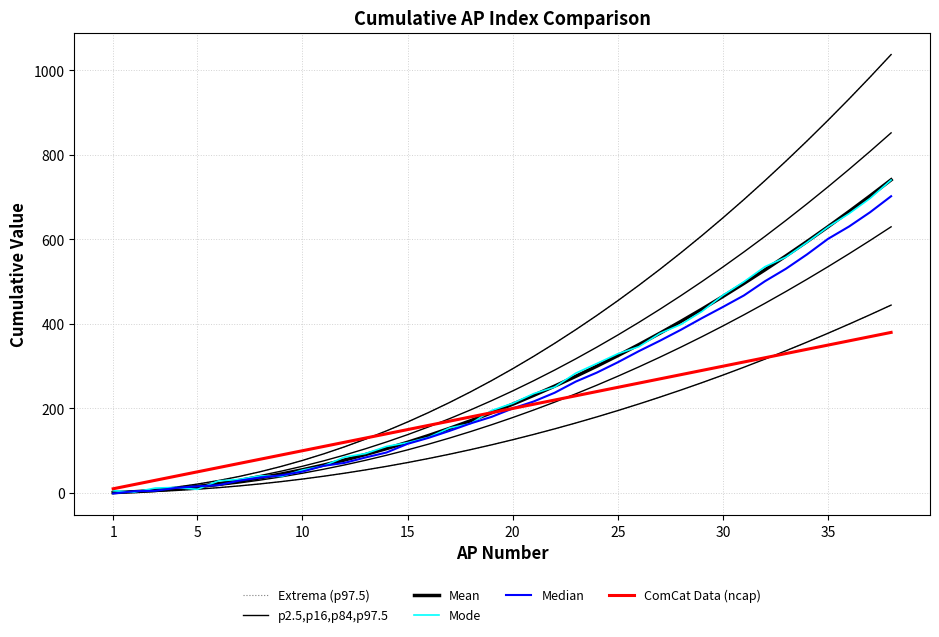

What is the sum of all p2.5,p16,p84,p97.5 values?

13832.0